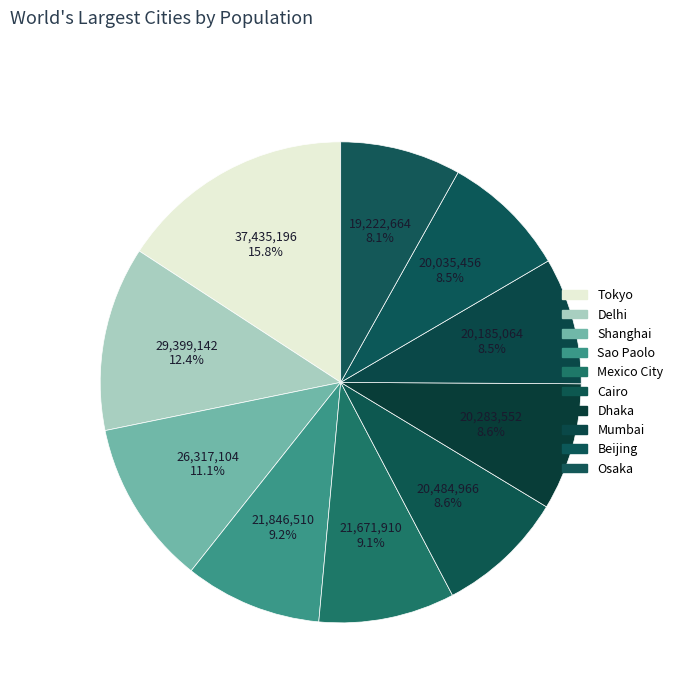

Does Delhi represent more than half of the total?

No